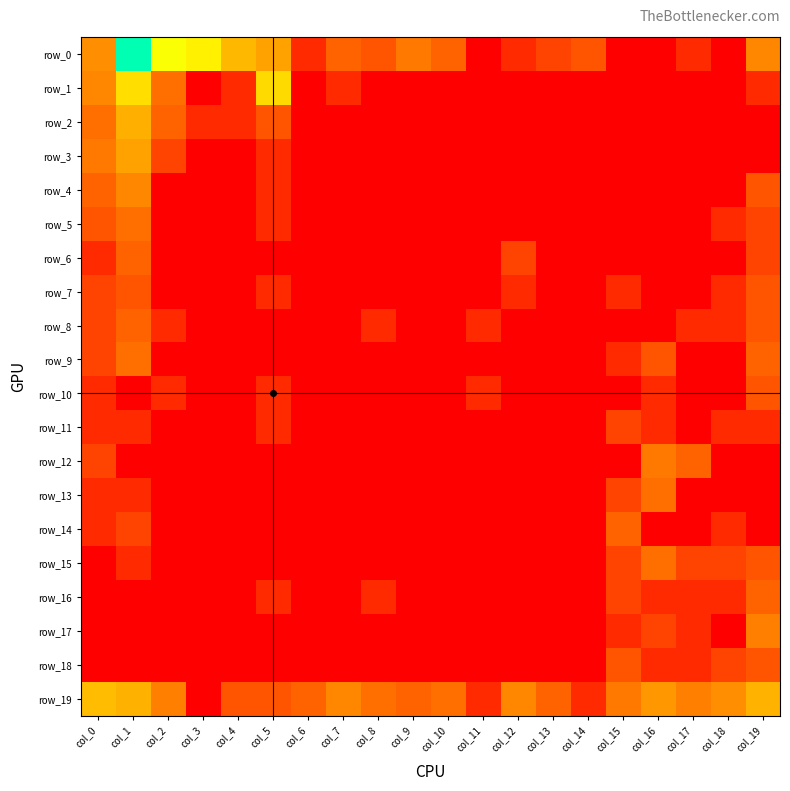

Reading left to right, list all the values displayed in this chart.

row_0: 2.3	6.8	4.6	4.3	3.1	2.7	0.7	1.6	1.4	1.9	1.6	0.0	0.7	1.1	1.4	0.0	0.0	0.7	0.0	2.2
row_1: 2.2	3.9	1.8	0.0	0.7	3.8	0.0	0.7	0.0	0.0	0.0	0.0	0.0	0.0	0.0	0.0	0.0	0.0	0.0	0.7
row_2: 1.8	2.9	1.6	0.7	0.7	1.4	0.0	0.0	0.0	0.0	0.0	0.0	0.0	0.0	0.0	0.0	0.0	0.0	0.0	0.0
row_3: 1.9	2.7	1.1	0.0	0.0	0.7	0.0	0.0	0.0	0.0	0.0	0.0	0.0	0.0	0.0	0.0	0.0	0.0	0.0	0.0
row_4: 1.6	2.2	0.0	0.0	0.0	0.7	0.0	0.0	0.0	0.0	0.0	0.0	0.0	0.0	0.0	0.0	0.0	0.0	0.0	1.4
row_5: 1.4	1.8	0.0	0.0	0.0	0.7	0.0	0.0	0.0	0.0	0.0	0.0	0.0	0.0	0.0	0.0	0.0	0.0	0.7	1.1
row_6: 0.7	1.6	0.0	0.0	0.0	0.0	0.0	0.0	0.0	0.0	0.0	0.0	1.1	0.0	0.0	0.0	0.0	0.0	0.0	1.1
row_7: 1.1	1.4	0.0	0.0	0.0	0.7	0.0	0.0	0.0	0.0	0.0	0.0	0.7	0.0	0.0	0.7	0.0	0.0	0.7	1.4
row_8: 1.1	1.6	0.7	0.0	0.0	0.0	0.0	0.0	0.7	0.0	0.0	0.7	0.0	0.0	0.0	0.0	0.0	0.7	0.7	1.4
row_9: 1.1	1.8	0.0	0.0	0.0	0.0	0.0	0.0	0.0	0.0	0.0	0.0	0.0	0.0	0.0	0.7	1.4	0.0	0.0	1.6
row_10: 0.7	0.0	0.7	0.0	0.0	0.7	0.0	0.0	0.0	0.0	0.0	0.7	0.0	0.0	0.0	0.0	0.7	0.0	0.0	1.4
row_11: 0.7	0.7	0.0	0.0	0.0	0.7	0.0	0.0	0.0	0.0	0.0	0.0	0.0	0.0	0.0	1.1	0.7	0.0	0.7	0.7
row_12: 1.1	0.0	0.0	0.0	0.0	0.0	0.0	0.0	0.0	0.0	0.0	0.0	0.0	0.0	0.0	0.0	1.9	1.6	0.0	0.0
row_13: 0.7	0.7	0.0	0.0	0.0	0.0	0.0	0.0	0.0	0.0	0.0	0.0	0.0	0.0	0.0	1.1	1.8	0.0	0.0	0.0
row_14: 0.7	1.1	0.0	0.0	0.0	0.0	0.0	0.0	0.0	0.0	0.0	0.0	0.0	0.0	0.0	1.6	0.0	0.0	0.7	0.0
row_15: 0.0	0.7	0.0	0.0	0.0	0.0	0.0	0.0	0.0	0.0	0.0	0.0	0.0	0.0	0.0	1.1	1.8	1.1	1.1	1.4
row_16: 0.0	0.0	0.0	0.0	0.0	0.7	0.0	0.0	0.7	0.0	0.0	0.0	0.0	0.0	0.0	1.1	0.7	0.7	0.7	1.6
row_17: 0.0	0.0	0.0	0.0	0.0	0.0	0.0	0.0	0.0	0.0	0.0	0.0	0.0	0.0	0.0	0.7	1.1	0.7	0.0	2.1
row_18: 0.0	0.0	0.0	0.0	0.0	0.0	0.0	0.0	0.0	0.0	0.0	0.0	0.0	0.0	0.0	1.4	0.7	0.7	1.1	1.4
row_19: 3.2	3.0	2.1	0.0	1.4	1.4	1.6	2.2	1.8	1.6	1.8	0.7	2.2	1.6	0.7	1.9	2.5	2.1	2.3	3.0